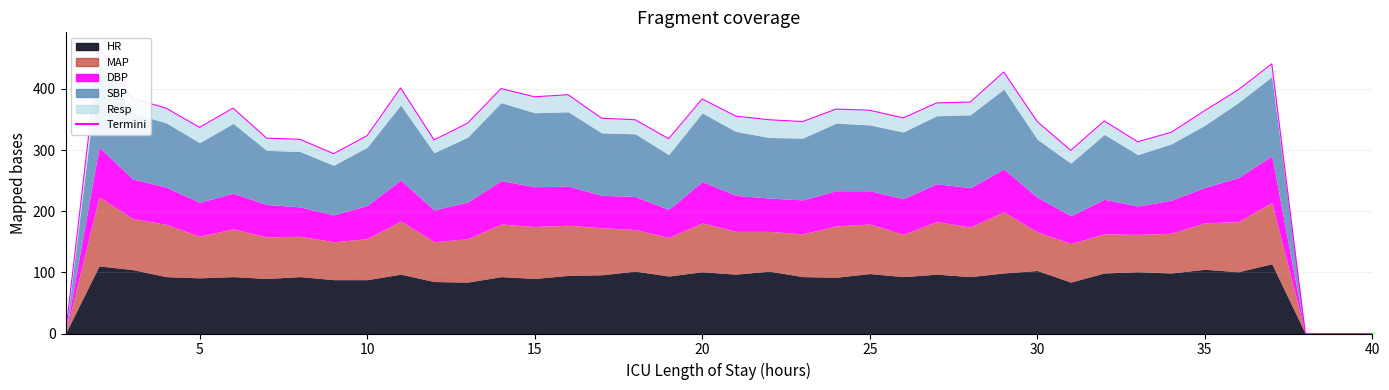

How many lines are shown in the chart?

1